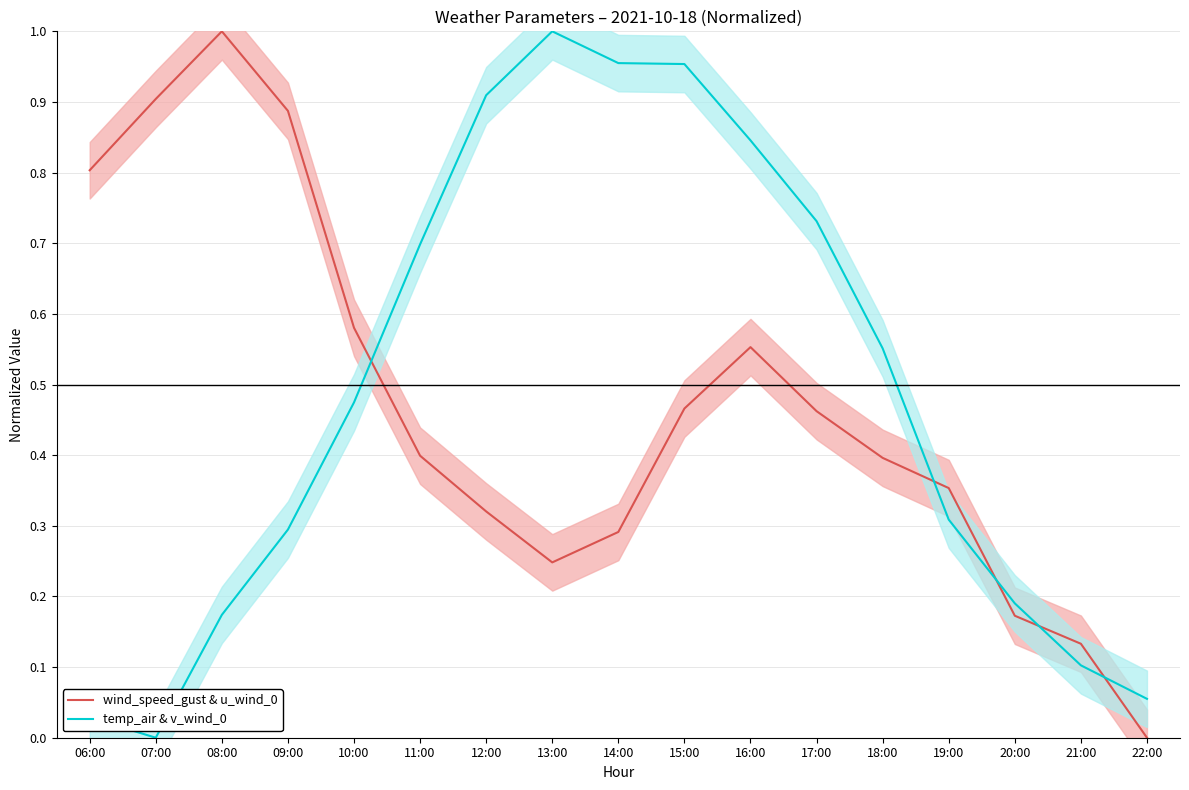

True or false: temp_air & v_wind_0 has more than 2 interior local peaks.

False